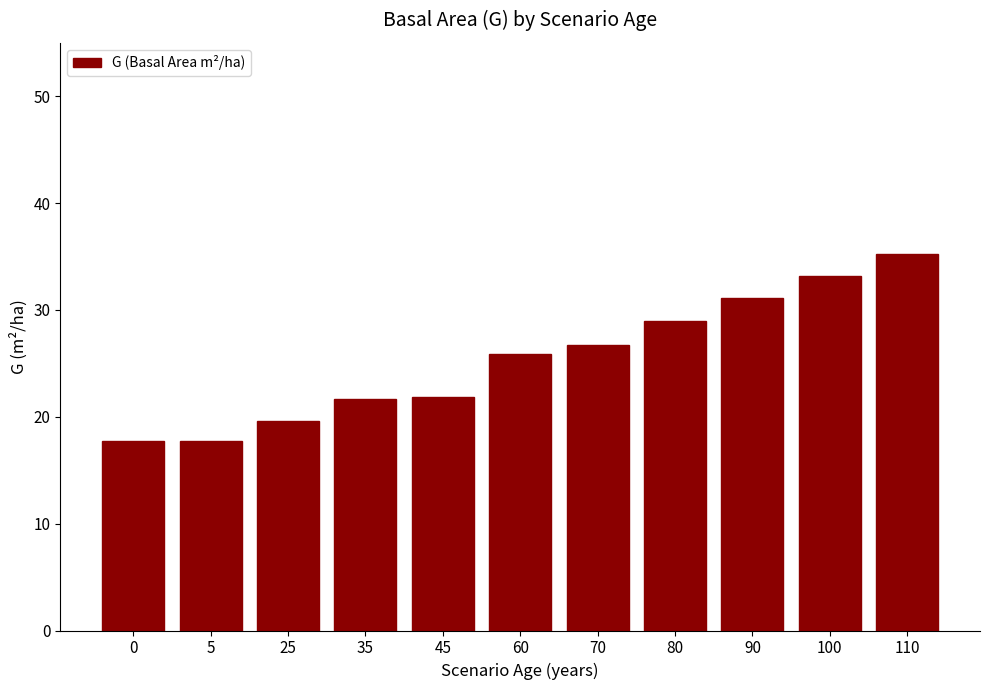

How many values exceed 25?

6